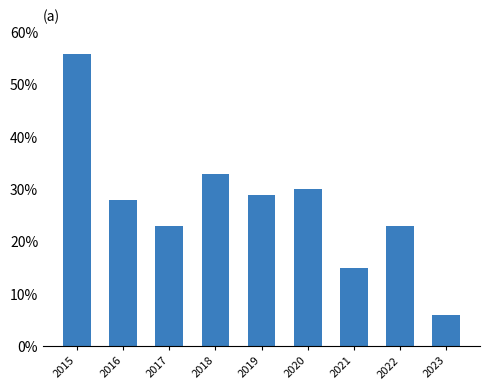

How many bars are there in total?

9